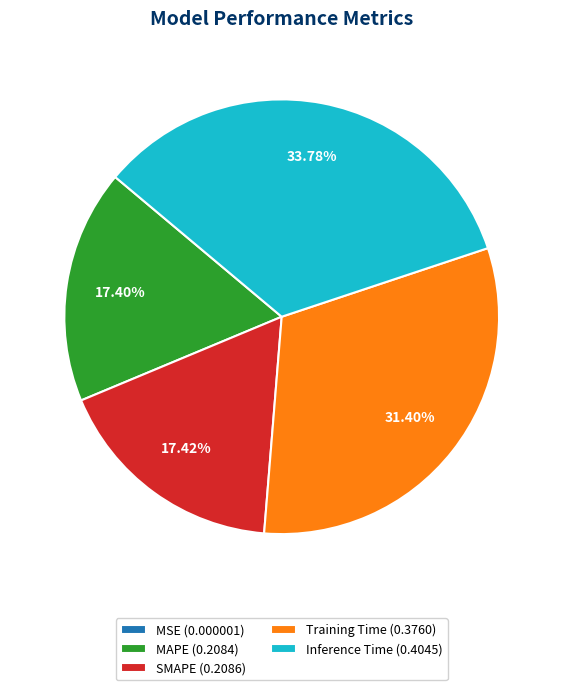

To the nearest percent, what is the difference between the SMAPE and Inference Time slice percentages?

16%